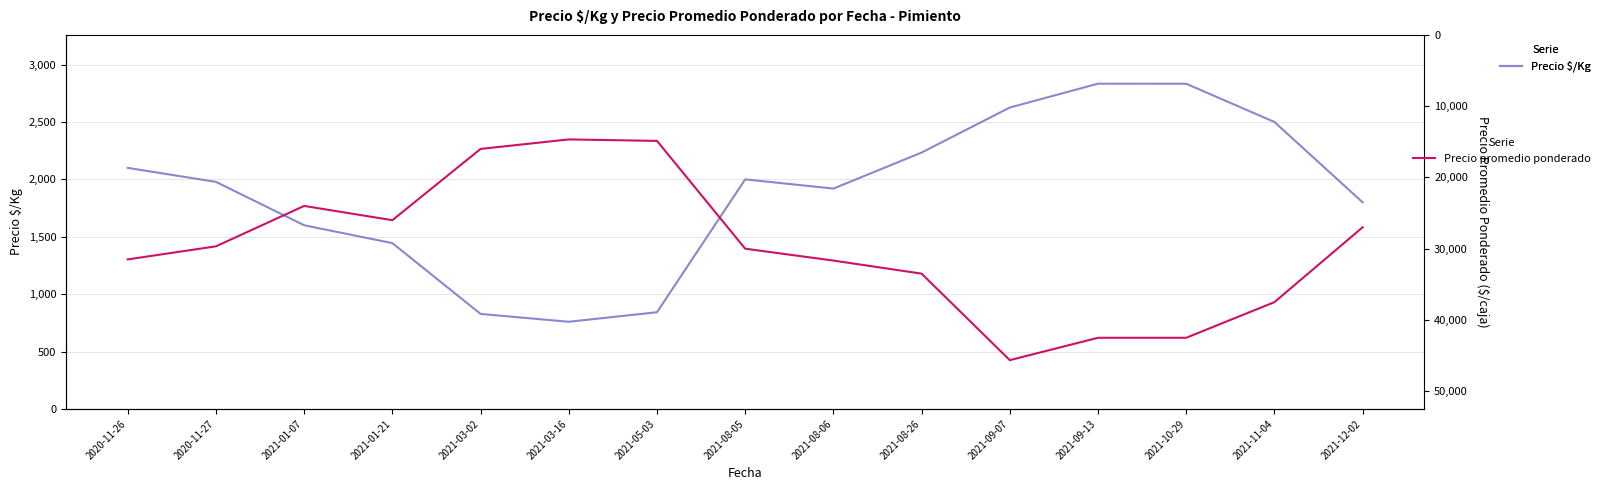

At which label does Precio promedio ponderado first exceed 30000?

2020-11-26